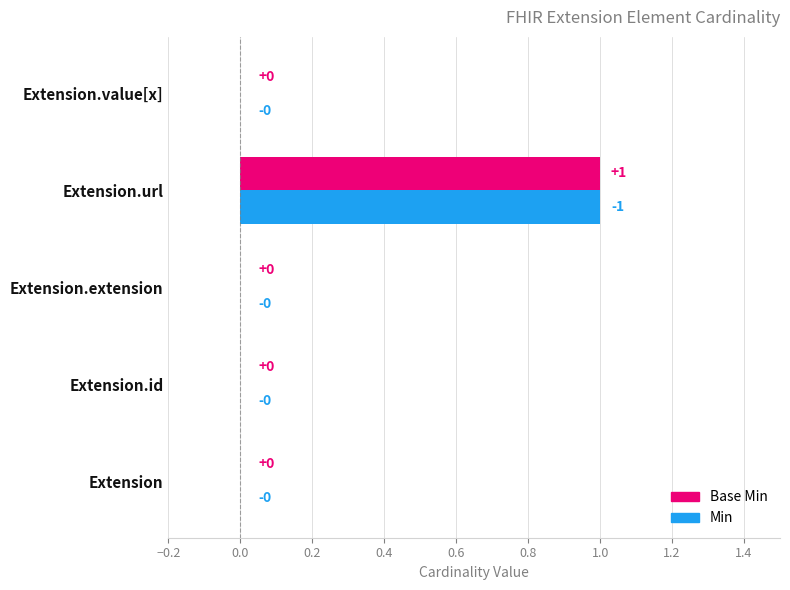

True or false: Base Min has a value of 0 at Extension.

True